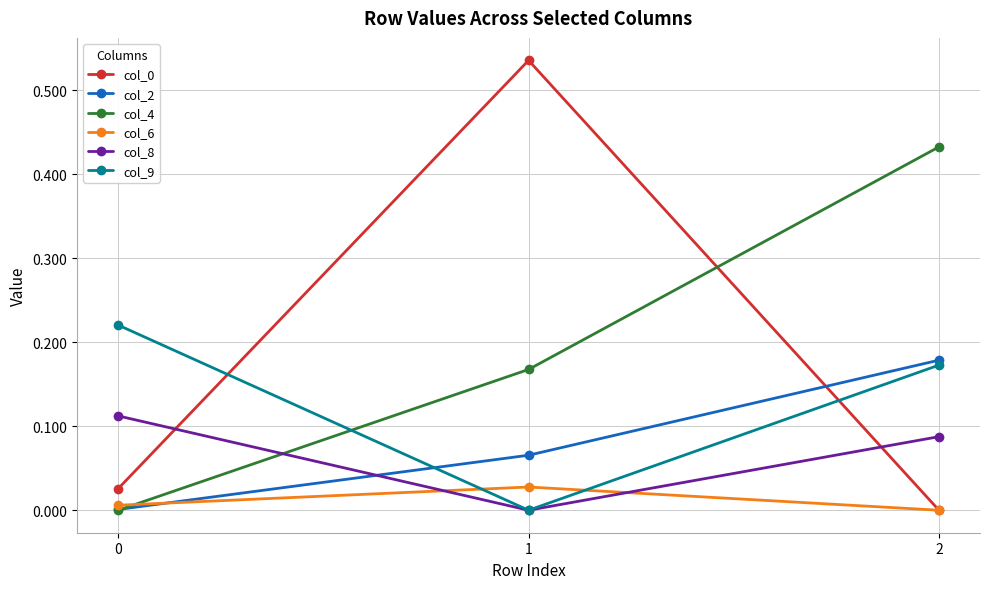

Is it true that col_4 equals 0.2 at 0?

False